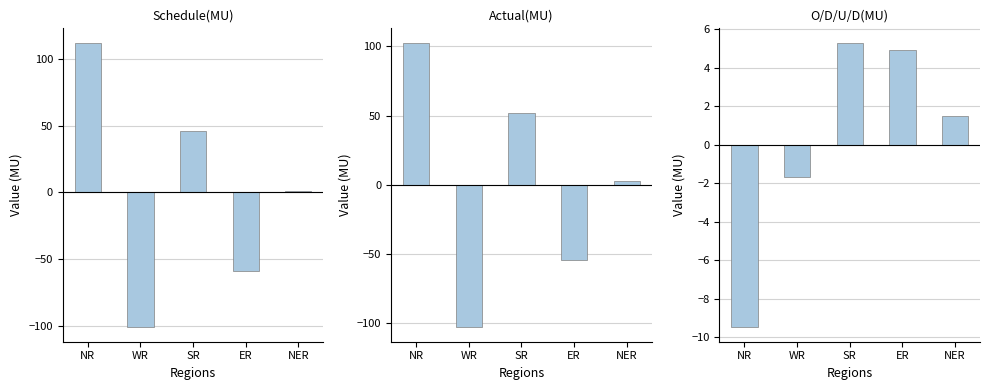

Count the number of categories in the chart.

5